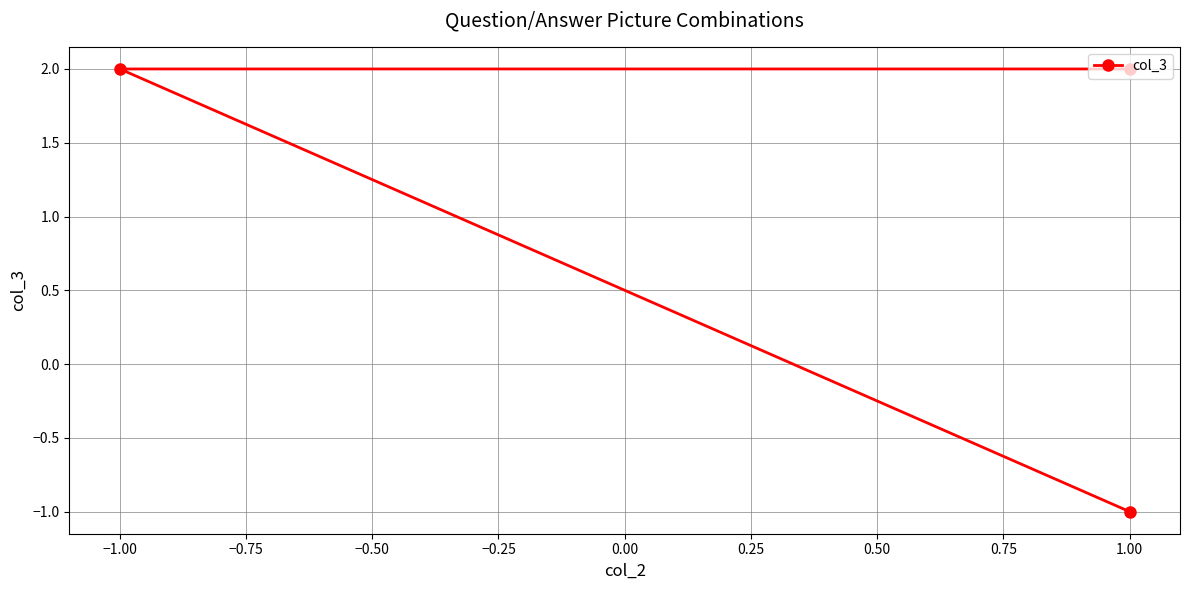

Reading left to right, extract all data points from this chart.

2	2	-1